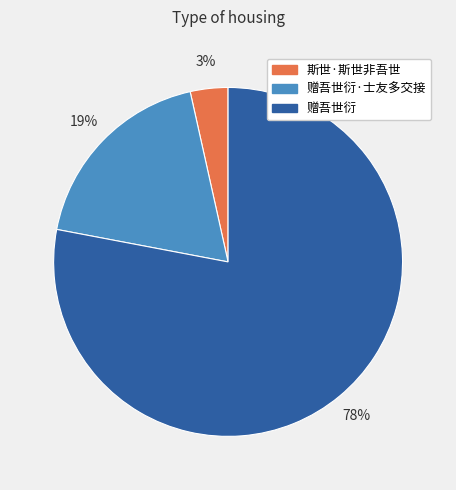

Does any single category account for the majority?

Yes